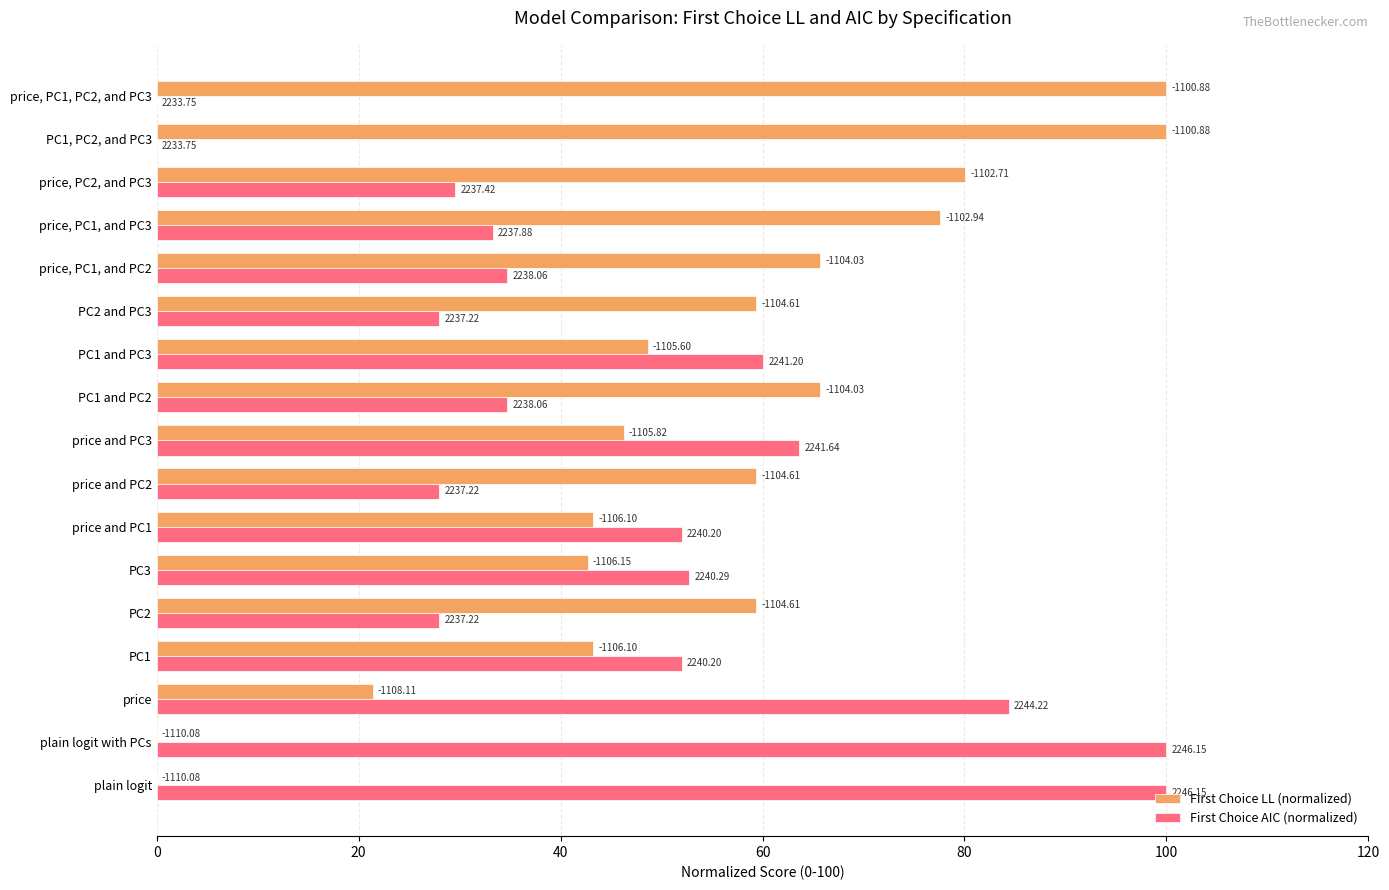

Reading left to right, transcribe all the data shown in this chart.

First Choice LL (normalized): 0.0	0.0	21.4	43.2	59.4	42.7	43.2	59.4	46.2	65.7	48.6	59.4	65.7	77.6	80.1	100.0	100.0
First Choice AIC (normalized): 100.0	100.0	84.4	52.0	28.0	52.8	52.0	28.0	63.6	34.7	60.1	28.0	34.7	33.3	29.6	0.0	0.0